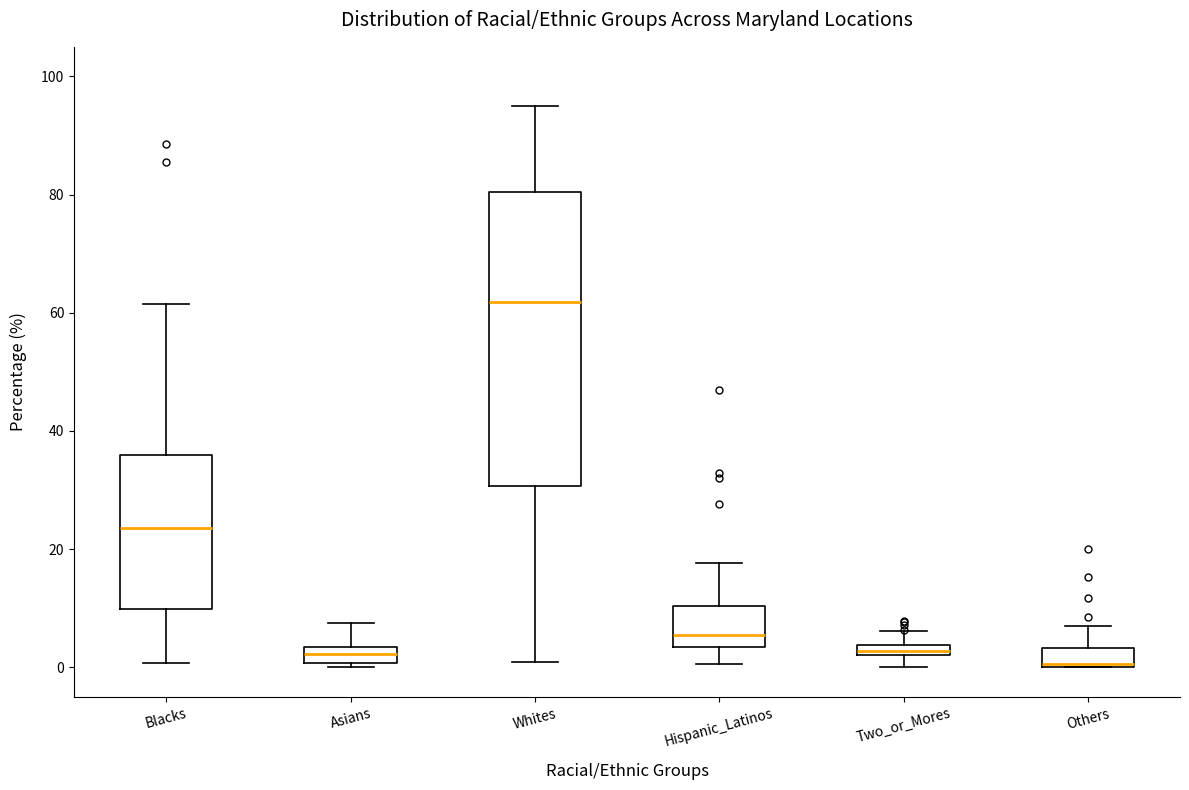

Where is the lower edge of the box for Asians on the y-axis? The values are not printed on the chart, so give them approximately, as read against the axis.

0